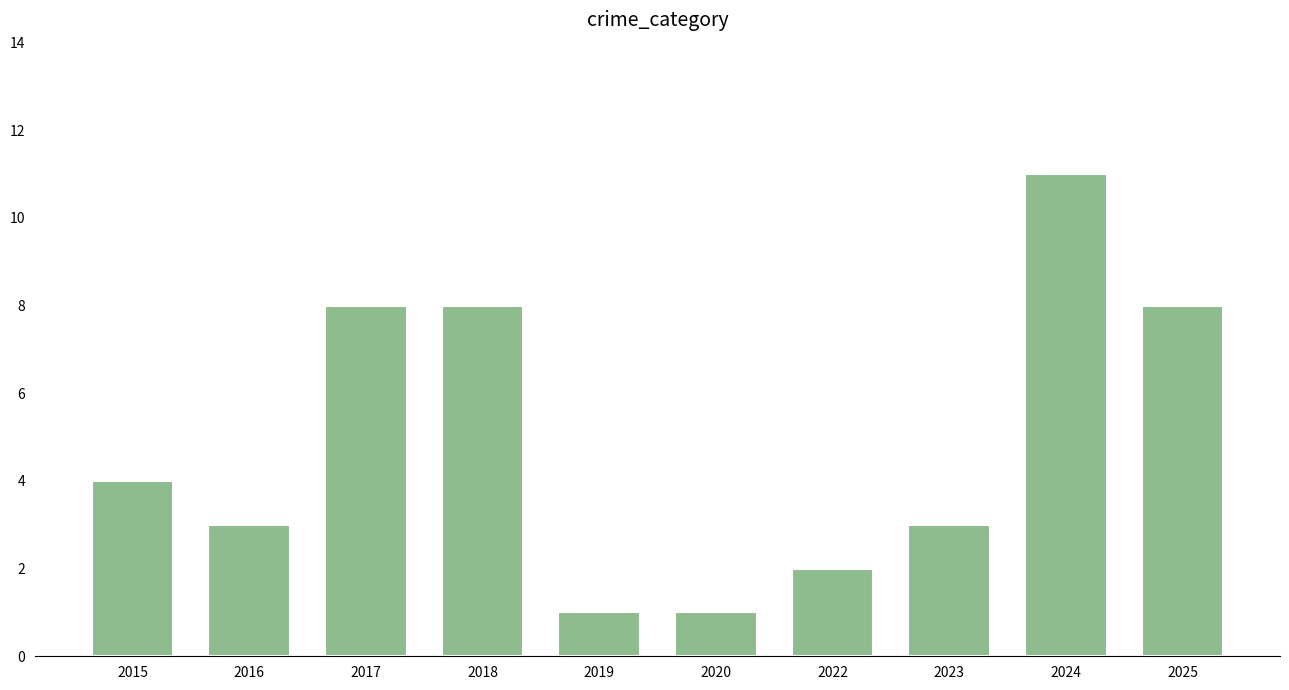

Between 2016 and 2017, which is larger?

2017